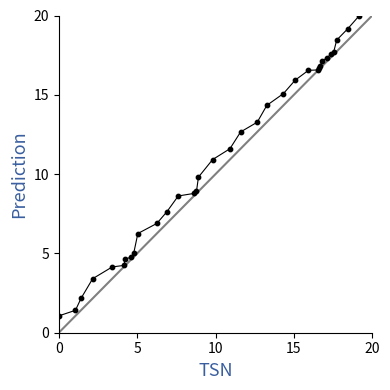

What is the maximum value shown in the chart?

20.0